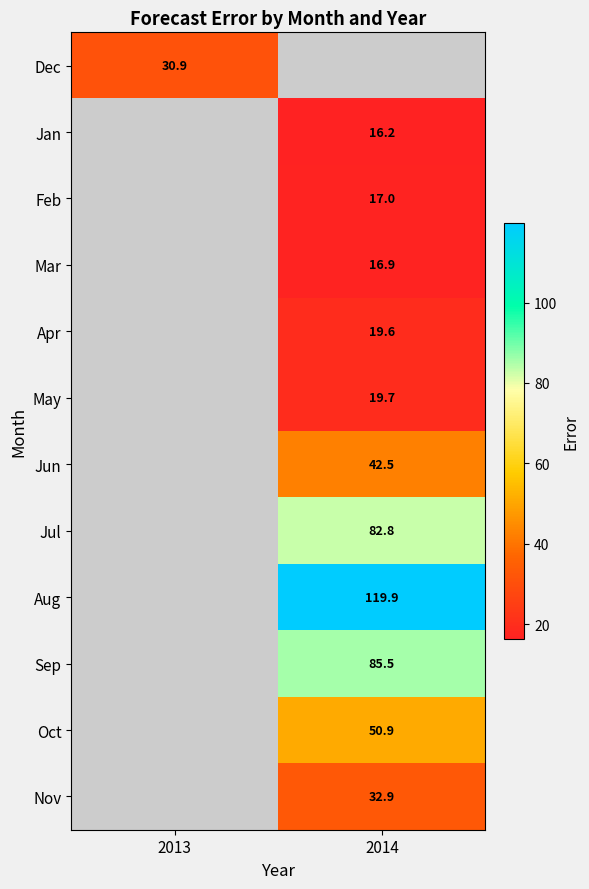

What is the minimum value shown in the chart?

16.2